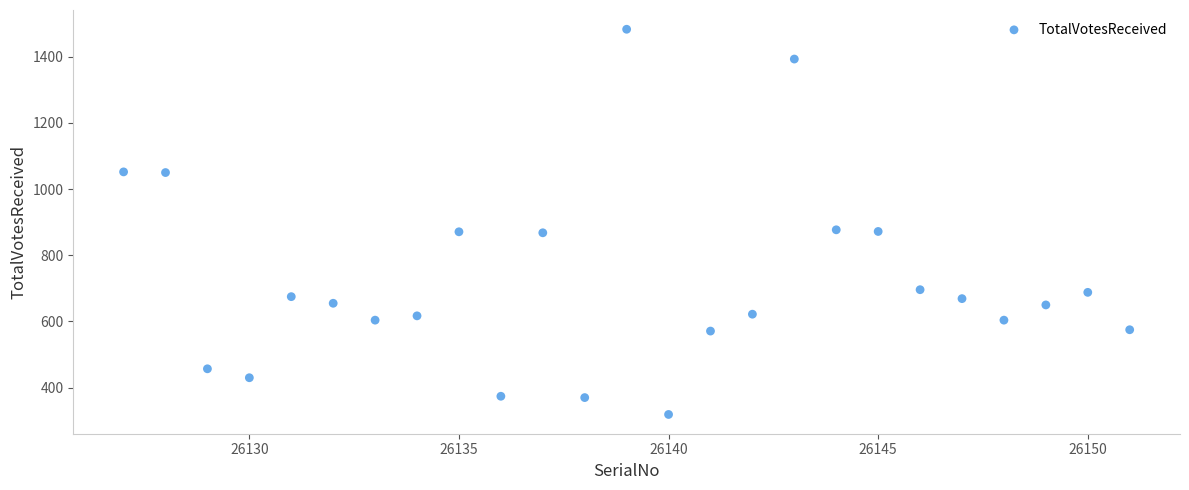

What is the range of X values (max minus min)?

24